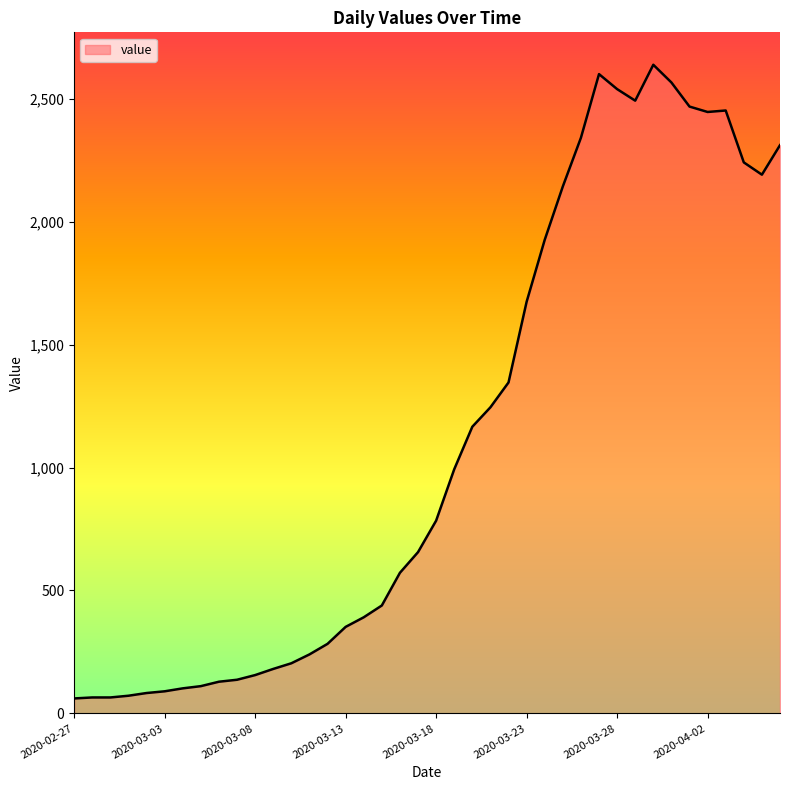

What is the difference between the maximum and minimum values?

2577